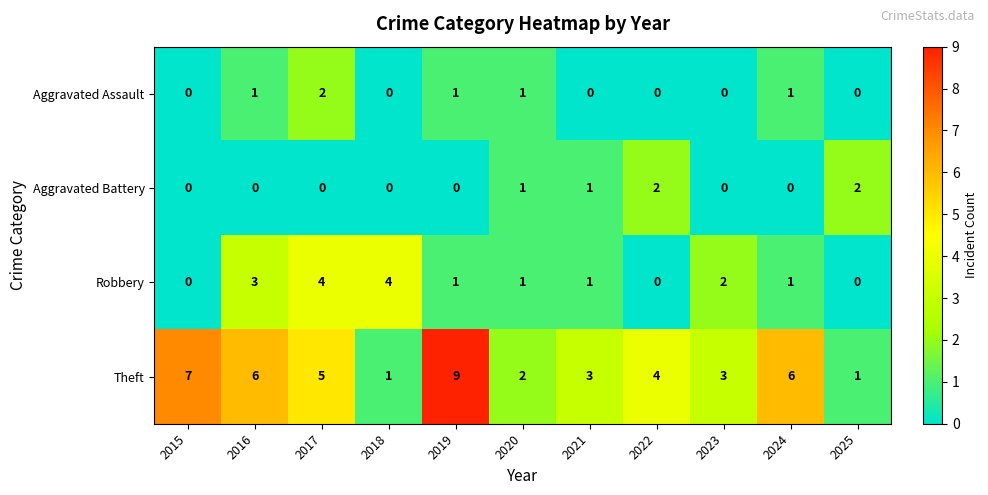

What is the difference between the maximum and minimum values in the Theft series?

8